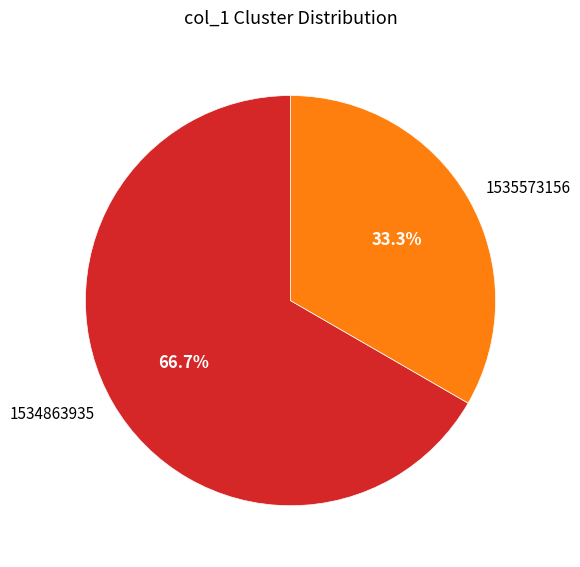

Do 1535573156 and 1534863935 together represent more than half of the pie?

Yes